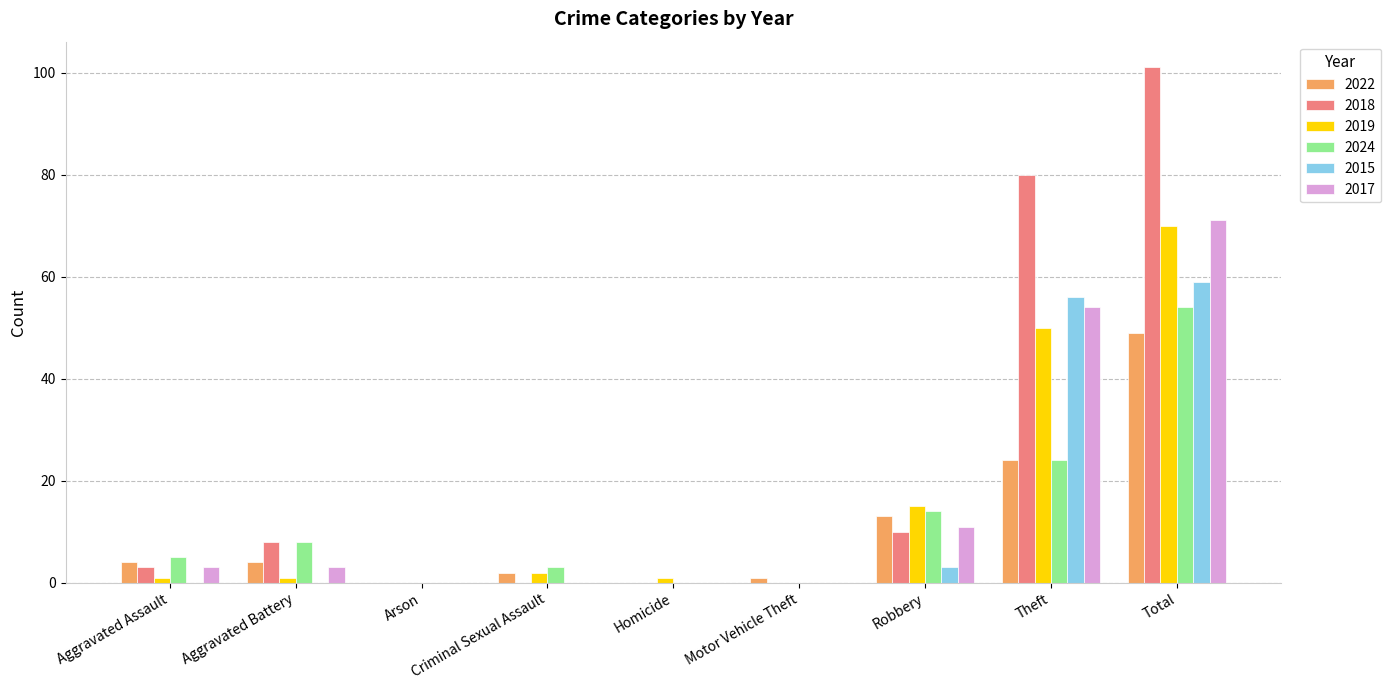

Which series has the largest total across all categories?

2018